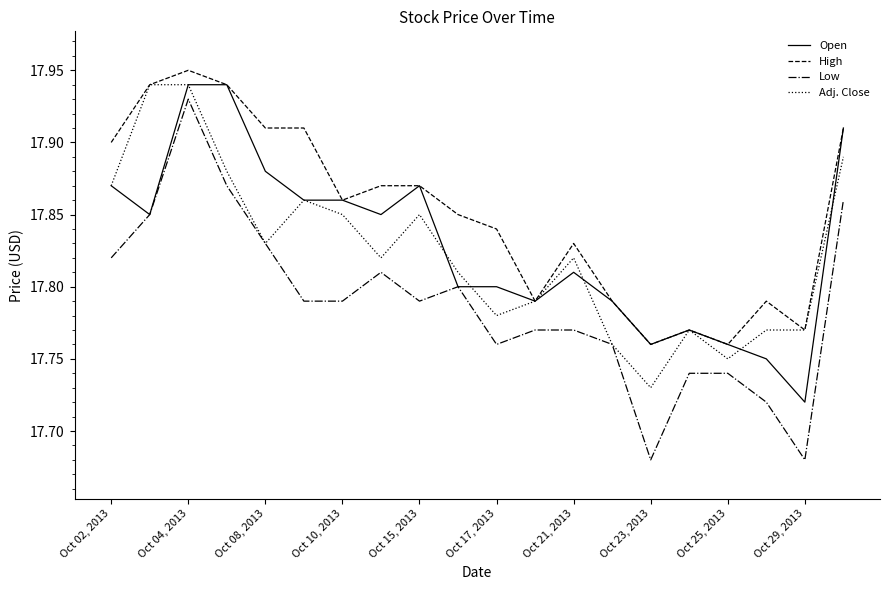

Which series has the largest total across all categories?

High